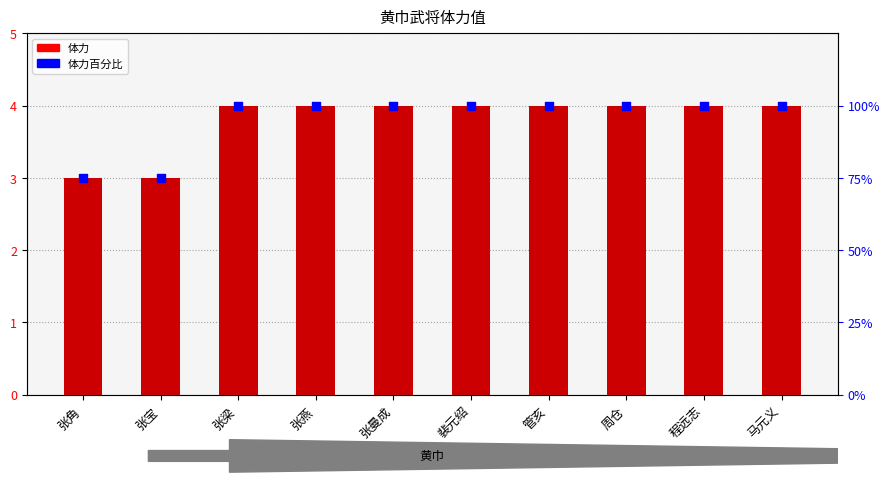

Is the value of 体力 at 马元义 greater than the value of 体力百分比 at 周仓?

No